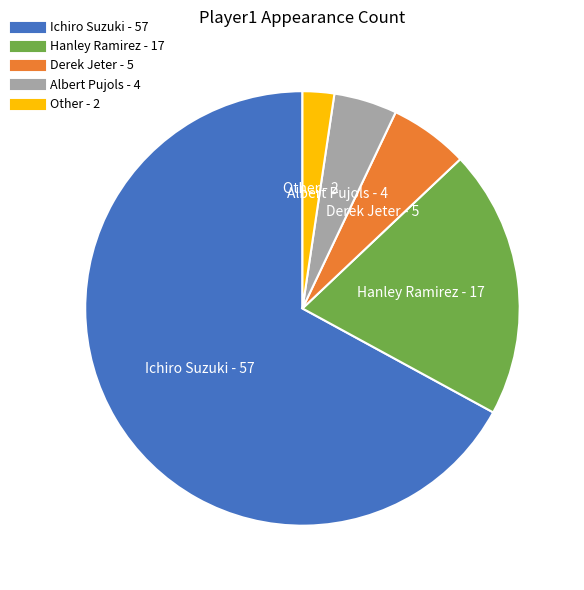

What is the largest slice in the pie chart?

Ichiro Suzuki